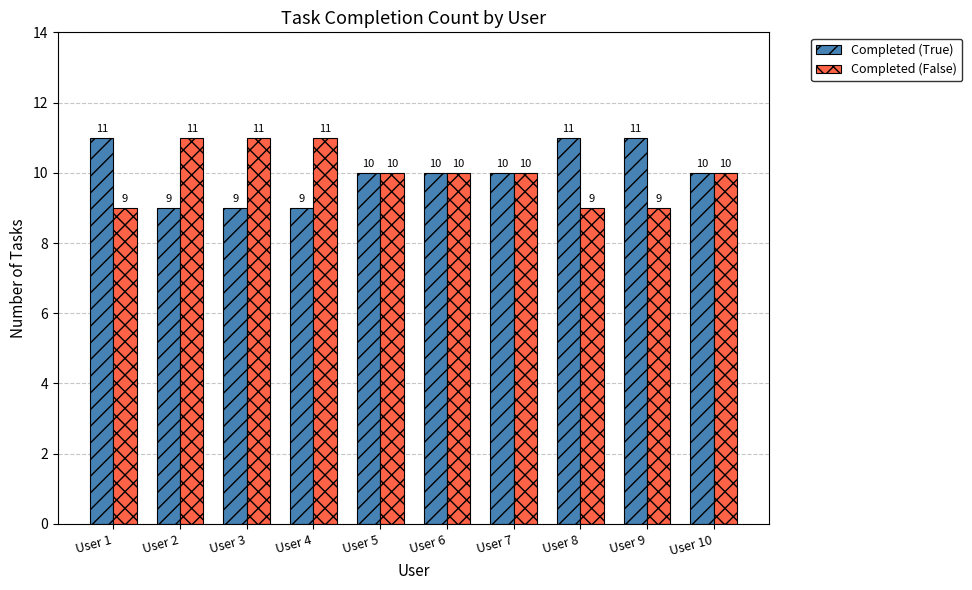

What is the sum of all Completed (True) values?

100